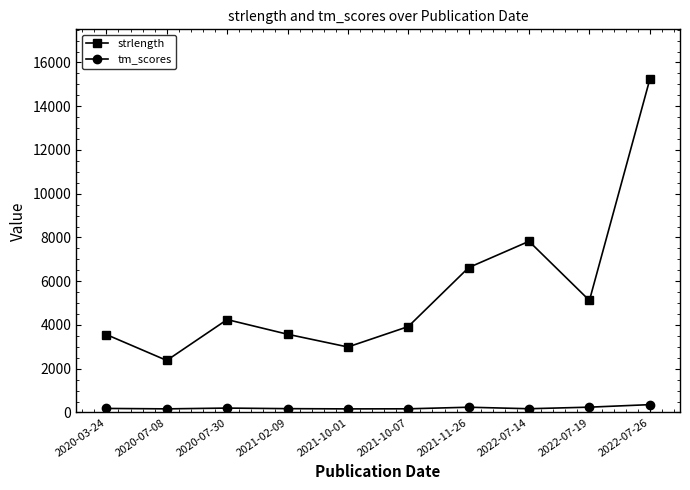

List the series in order of their overall mean, highest first.

strlength, tm_scores